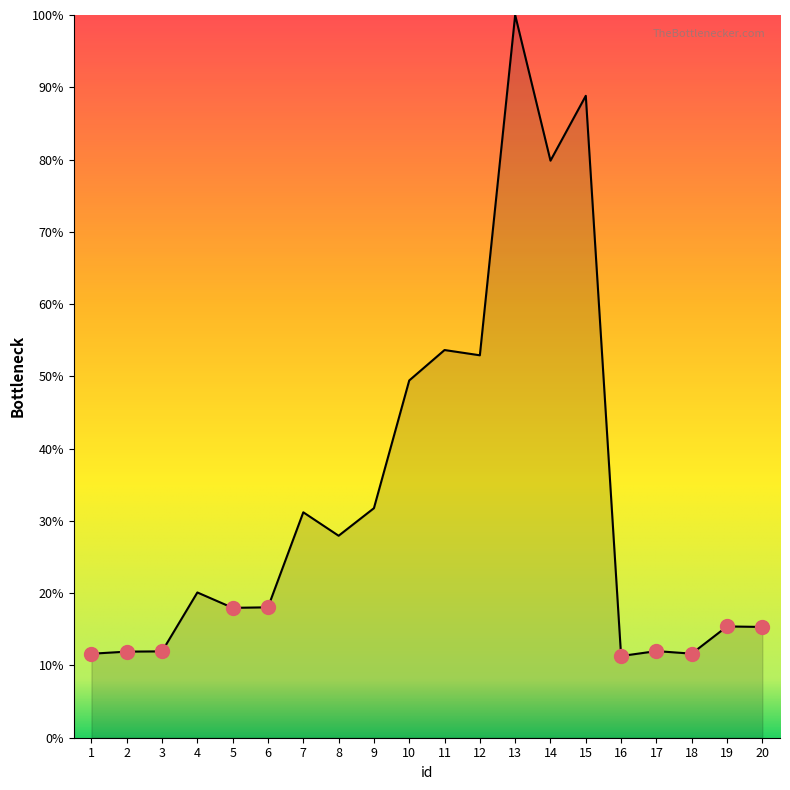

Between 1 and 14, which is larger?

14